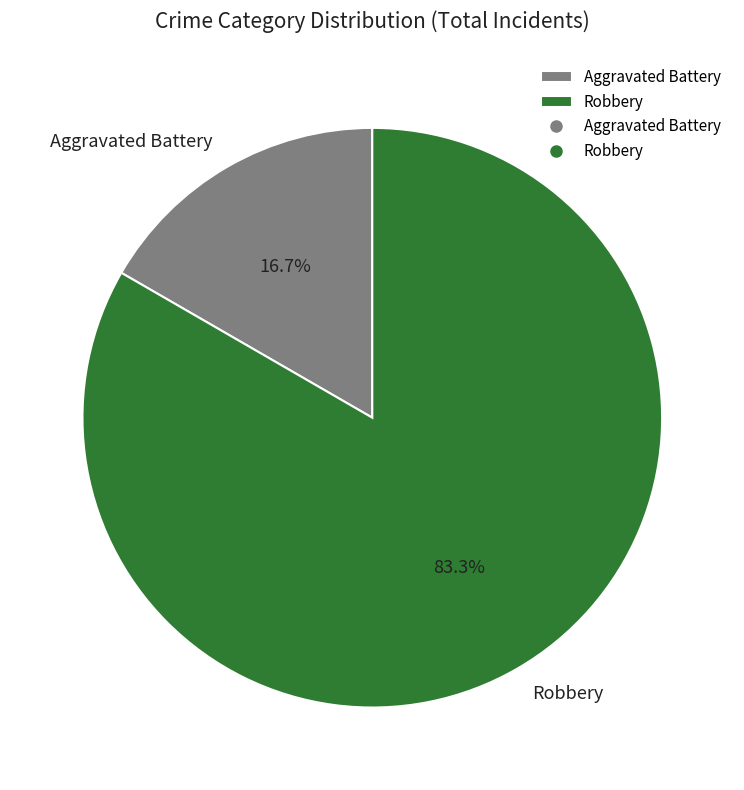

Is it true that Aggravated Battery is 17% of the pie?

True